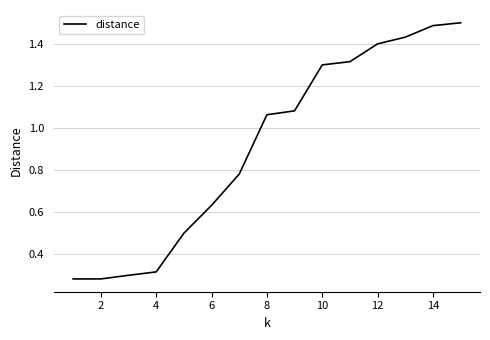

What is the difference between the maximum and minimum values?

1.2